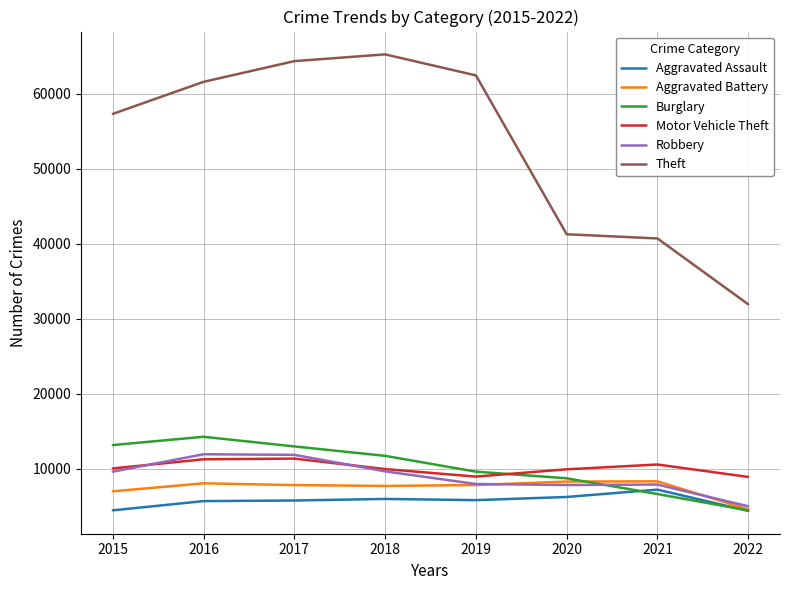

Count the number of categories in the chart.

8